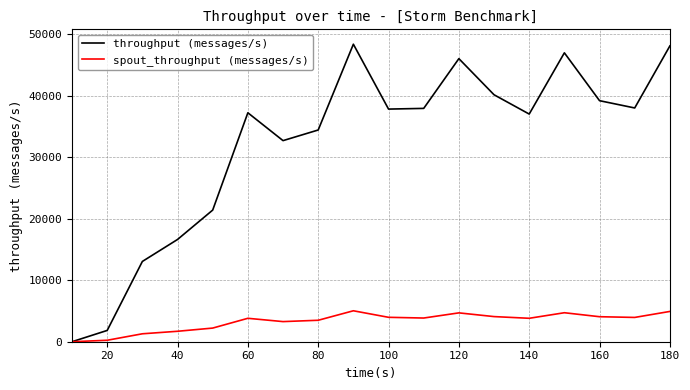

Does the chart display data point markers on the line(s)?

No